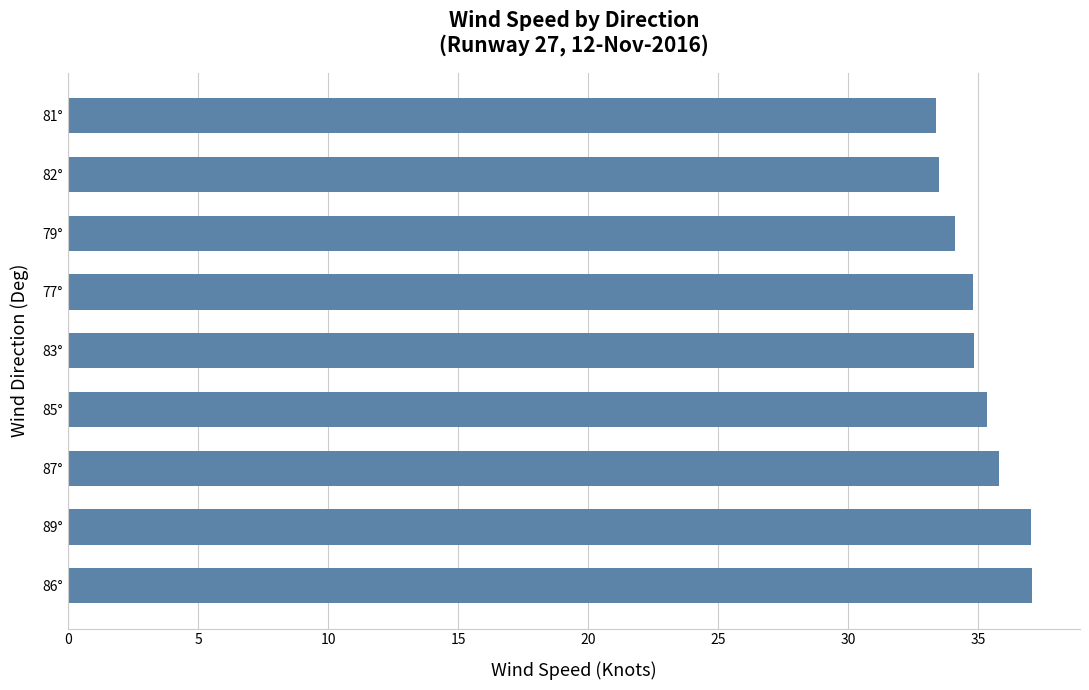

Which has a higher value, 79° or 86°?

86°